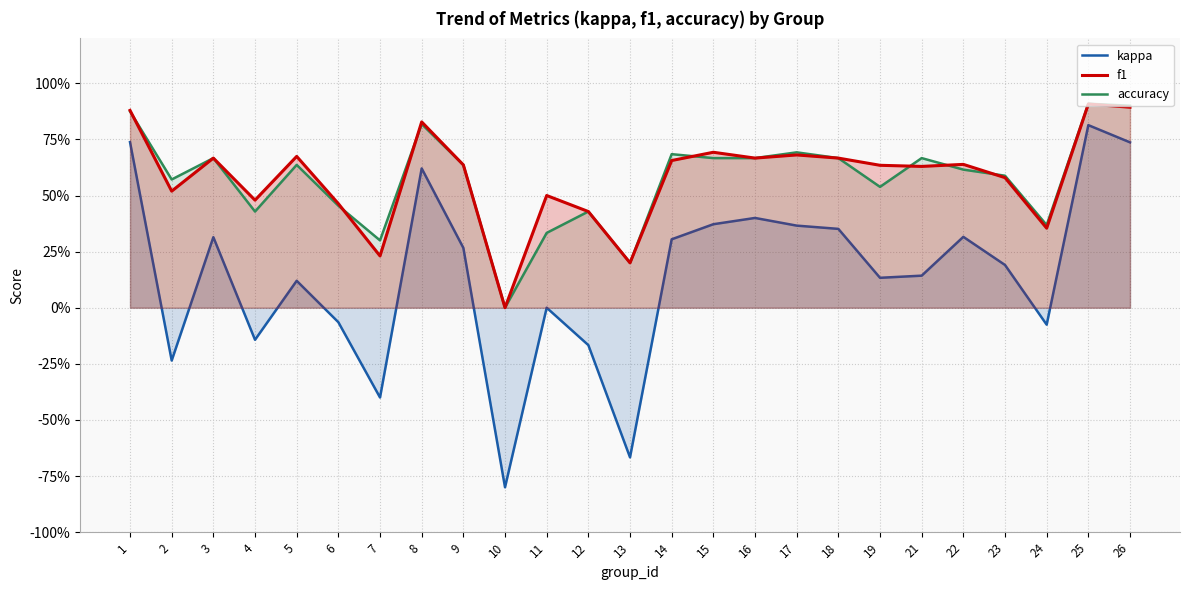

How many values in the kappa series are below 0?

8